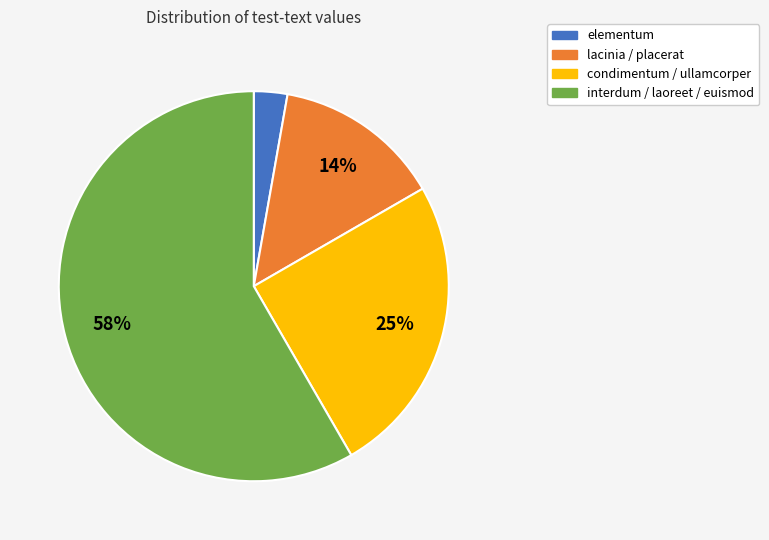

To the nearest percent, what portion does condimentum / ullamcorper represent?

25%